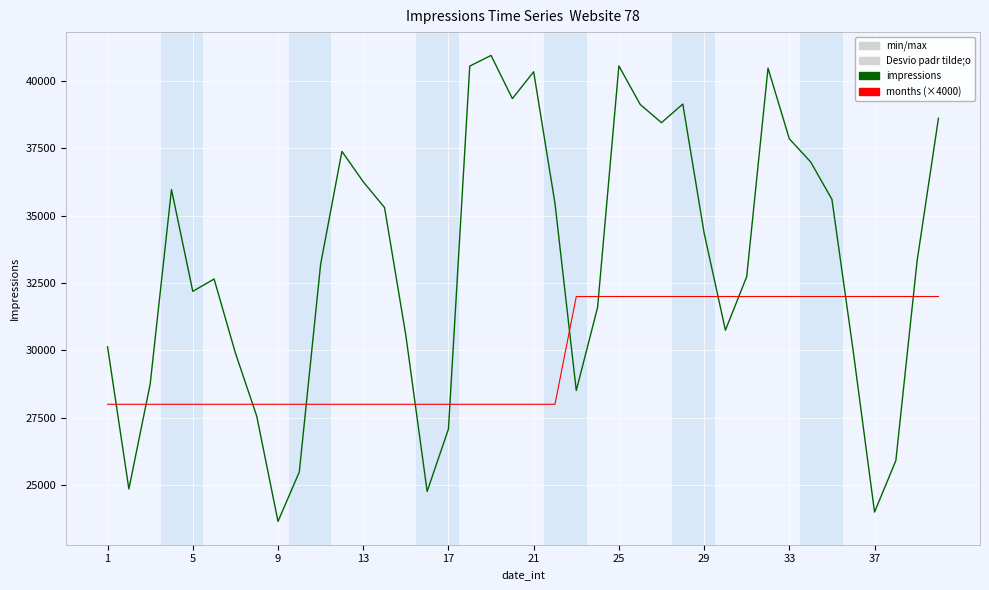

What is the maximum value shown in the chart?

40949